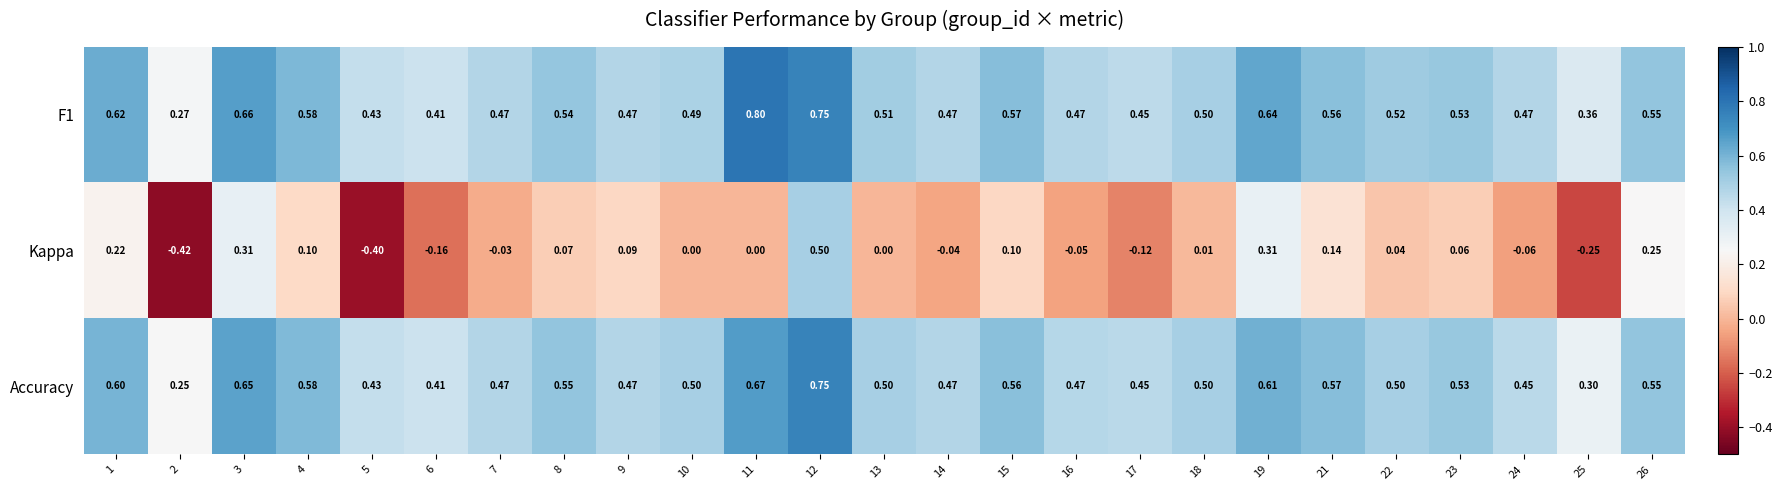

Which series has the largest range (max minus min)?

Kappa